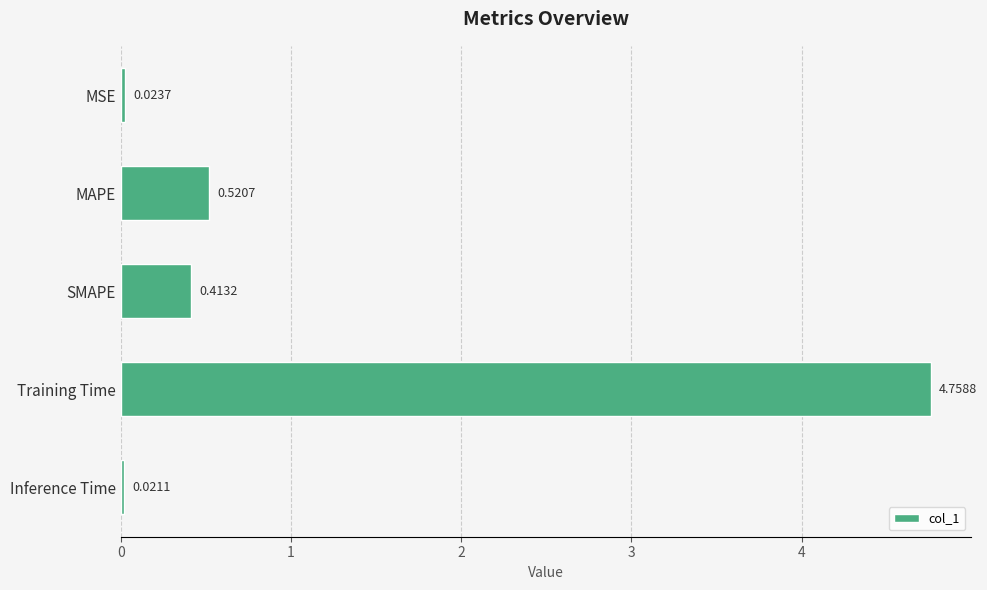

Which label corresponds to the smallest value in the chart?

Inference Time